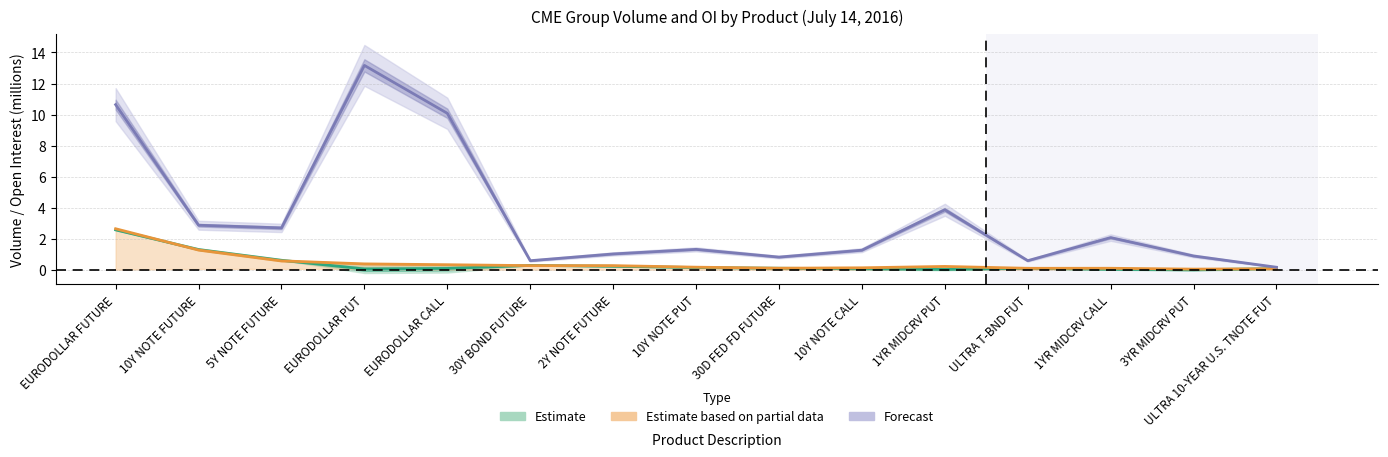

What is the label of the 8th point from the left?

10Y NOTE PUT